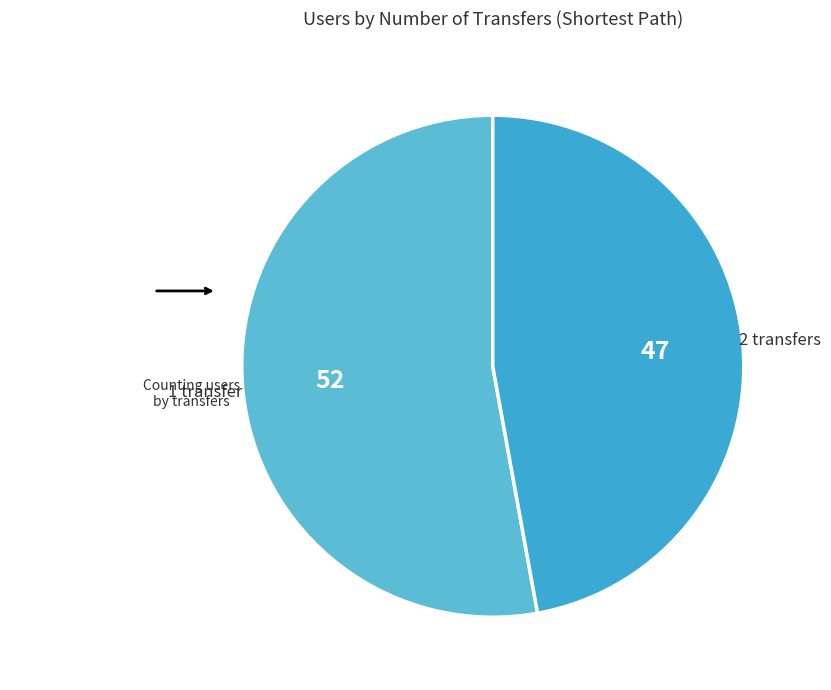

How many slices are in this pie chart?

2